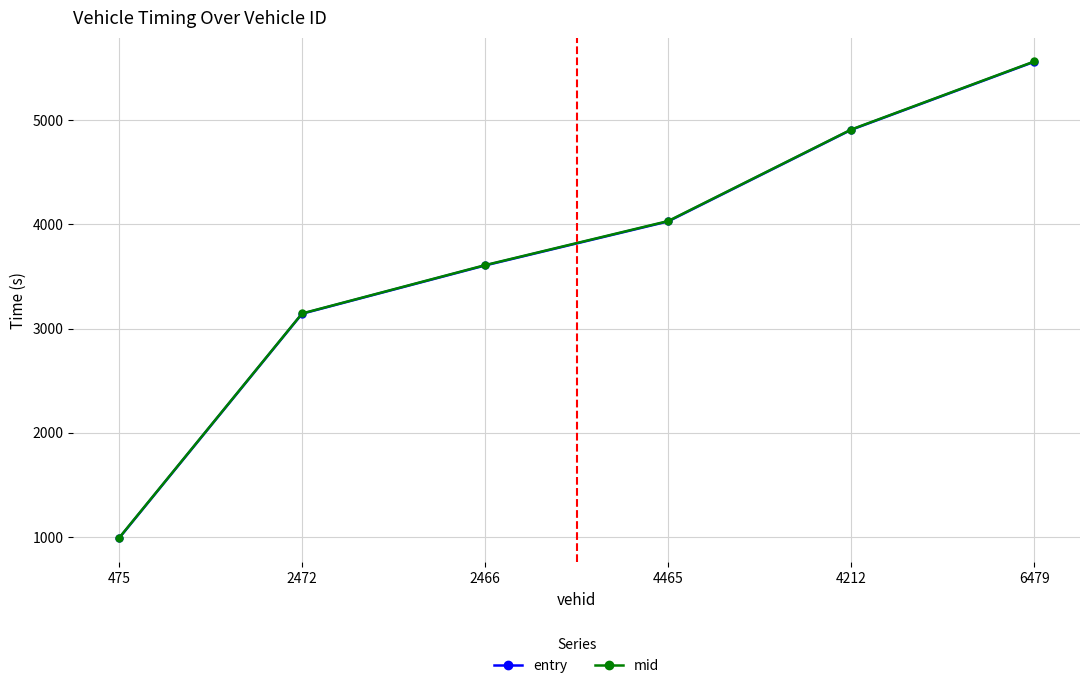

Is the value of entry at 2472 greater than the value of mid at 4465?

No